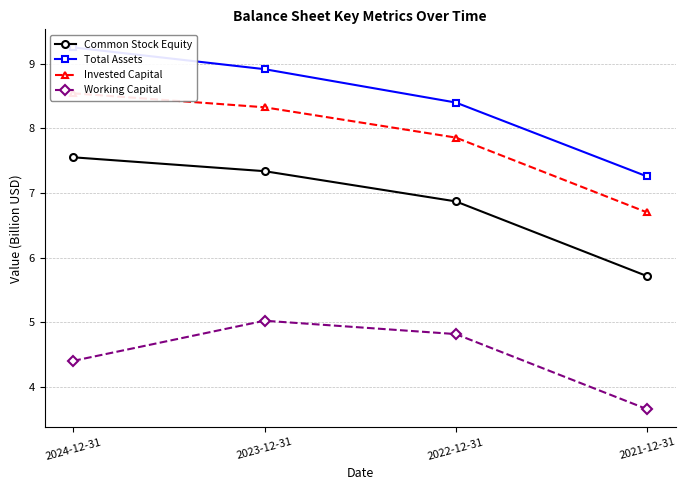

List the labels in order of Working Capital value, smallest first.

2021-12-31, 2024-12-31, 2022-12-31, 2023-12-31